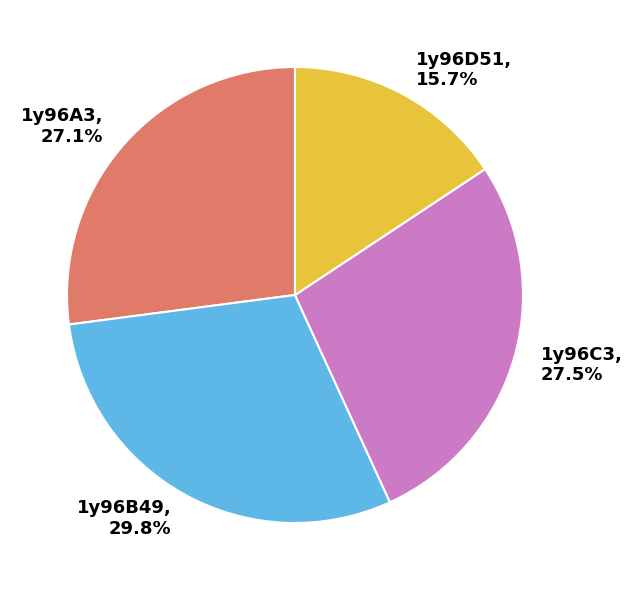

Which slice is the smallest?

1y96D51